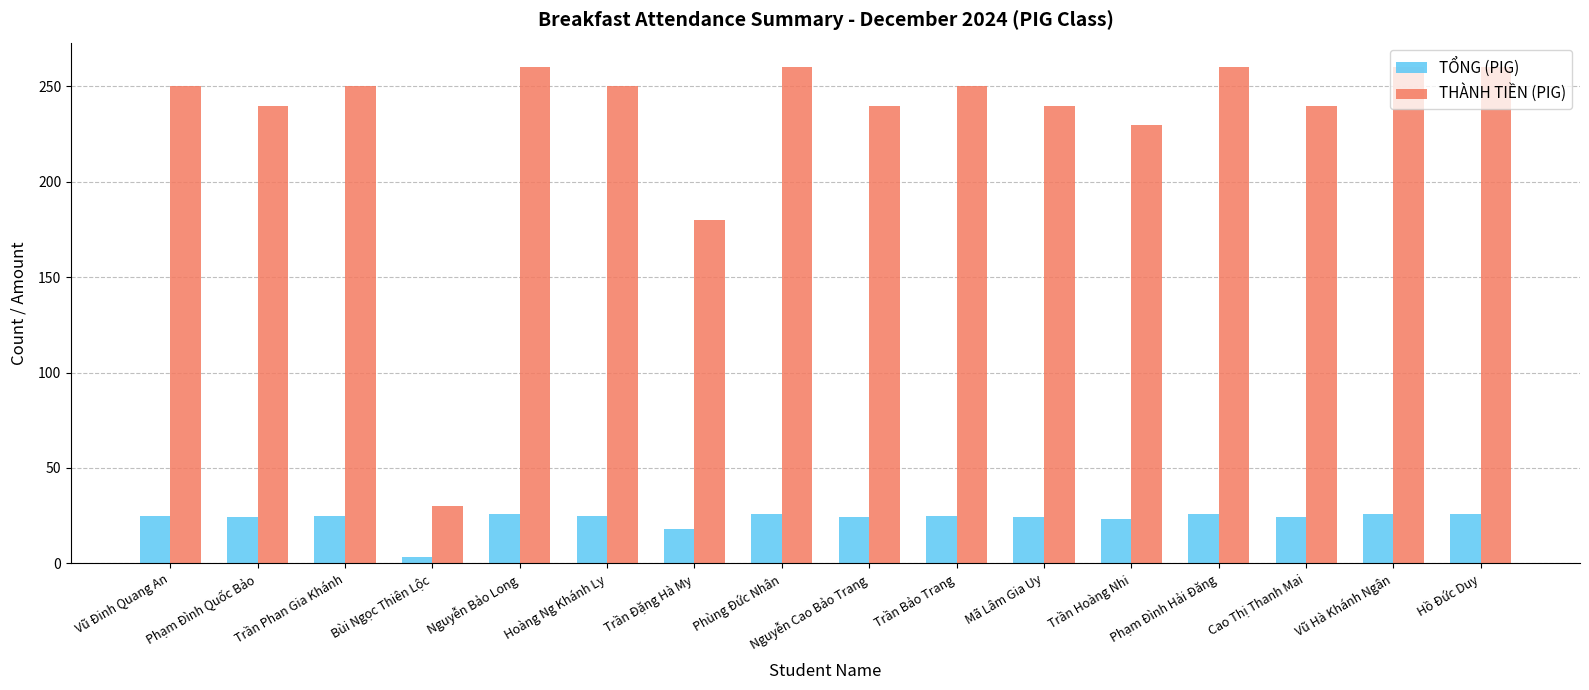

Is it true that THÀNH TIỀN (PIG) equals 240 at Nguyễn Cao Bảo Trang?

True